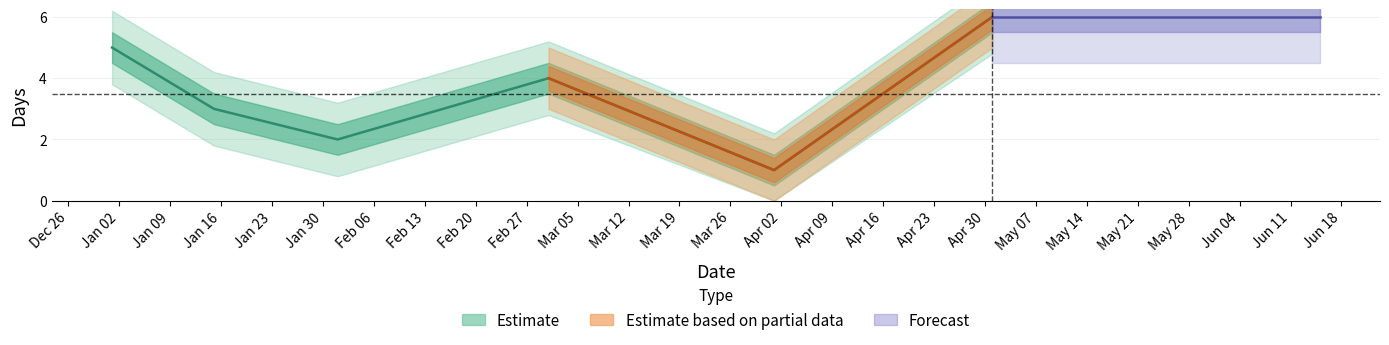

How many values are between 2 and 5?

4